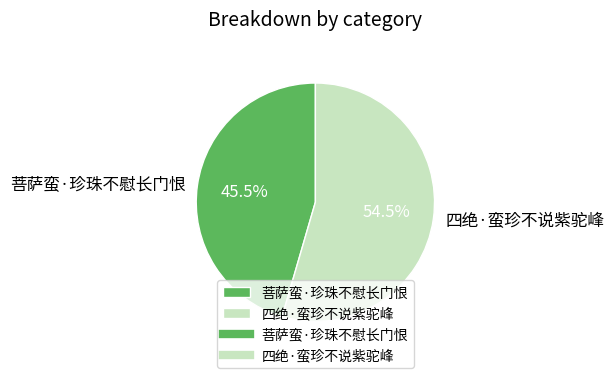

Rank the categories by value from highest to lowest.

四绝·蛮珍不说紫驼峰, 菩萨蛮·珍珠不慰长门恨